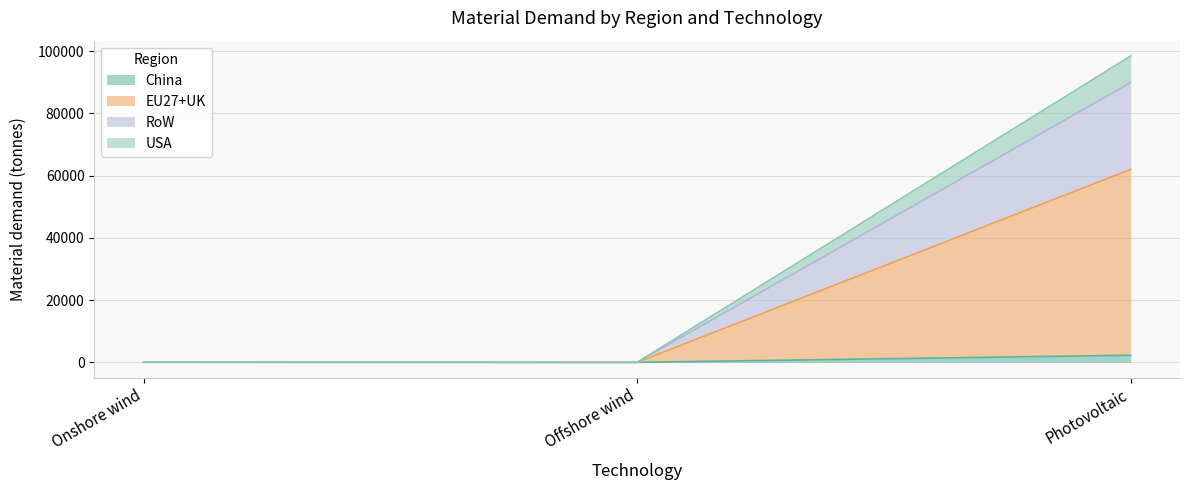

Read the RoW value at Onshore wind.

52.2